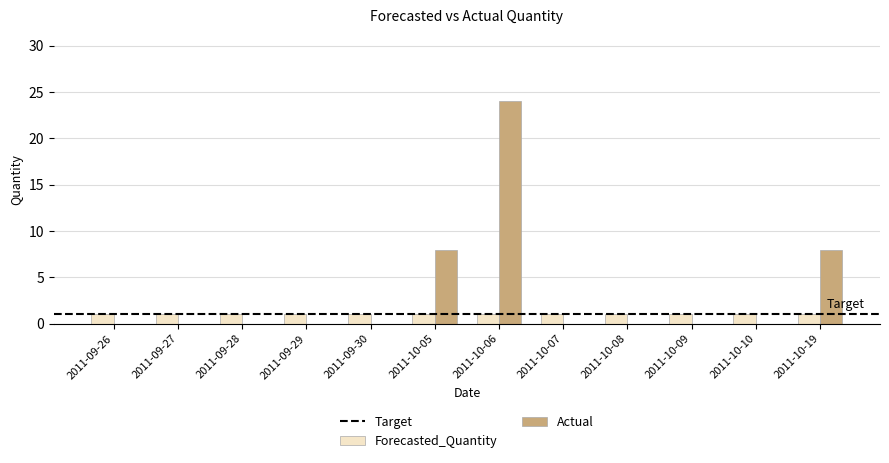

Is it true that Actual equals 15.9 at 2011-09-29?

False